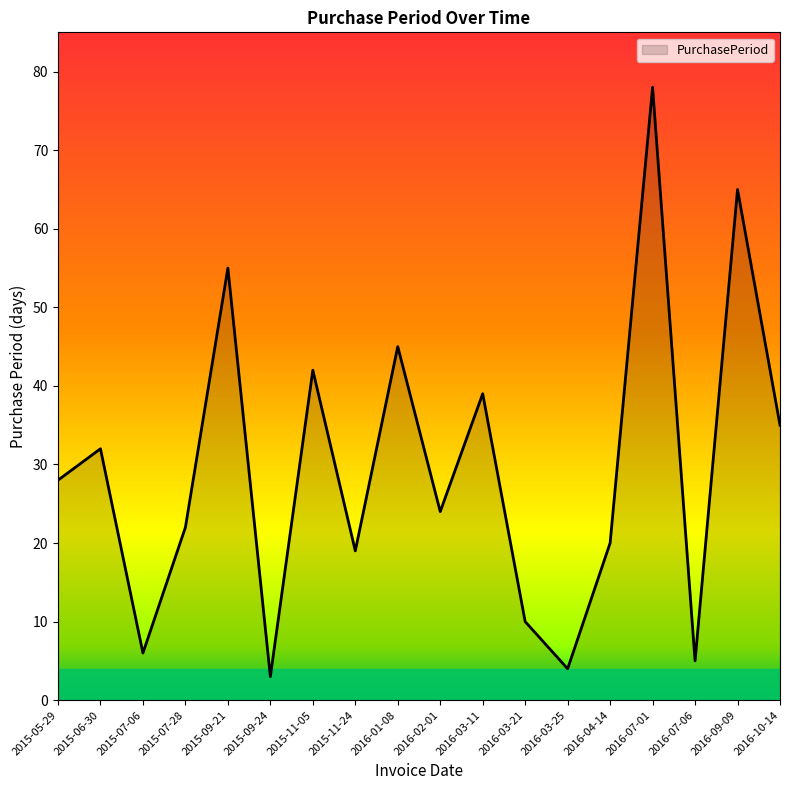

Does the chart display data point markers on the line(s)?

No